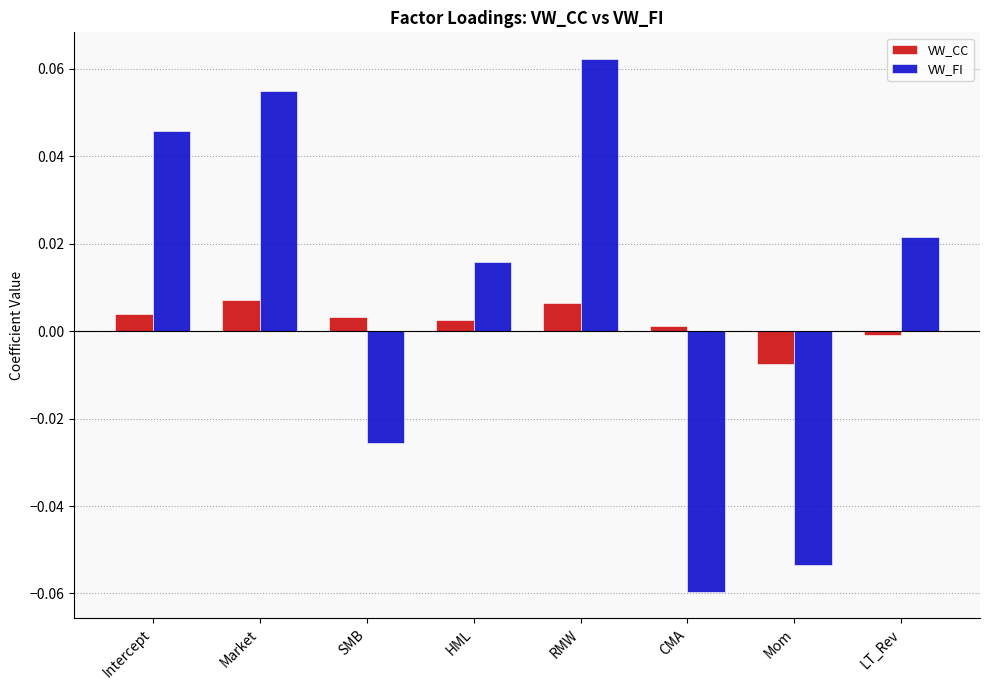

The VW_FI series shows -0.0 at SMB. True or false?

True